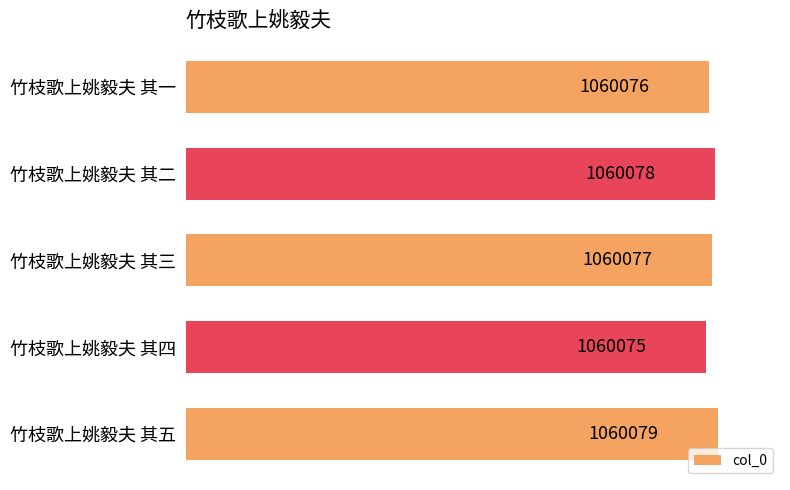

Rank the categories by value from lowest to highest.

竹枝歌上姚毅夫 其四, 竹枝歌上姚毅夫 其一, 竹枝歌上姚毅夫 其三, 竹枝歌上姚毅夫 其二, 竹枝歌上姚毅夫 其五